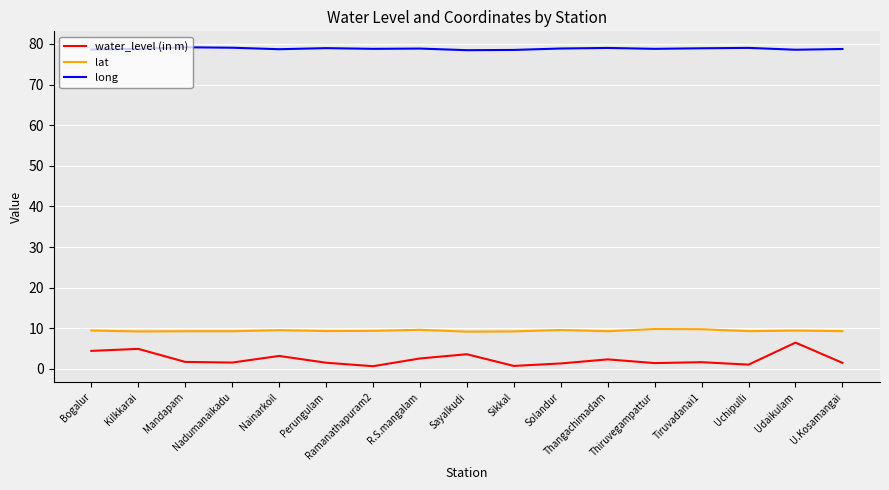

True or false: water_level (in m) and long cross at least once.

False